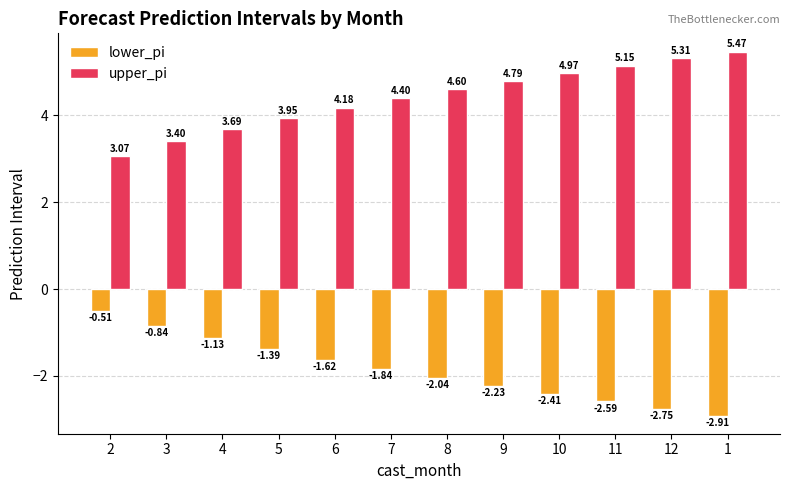

What is the label of the 7th bar from the left?

8